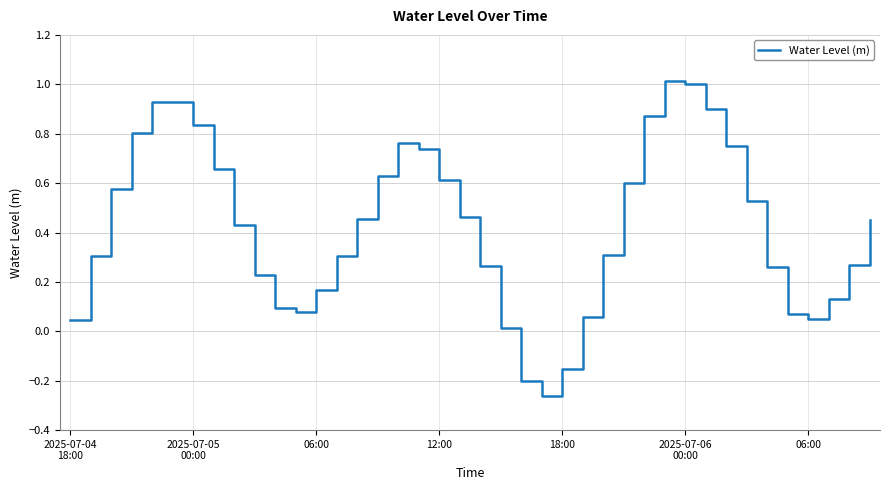

What is the greatest value displayed?

1.0